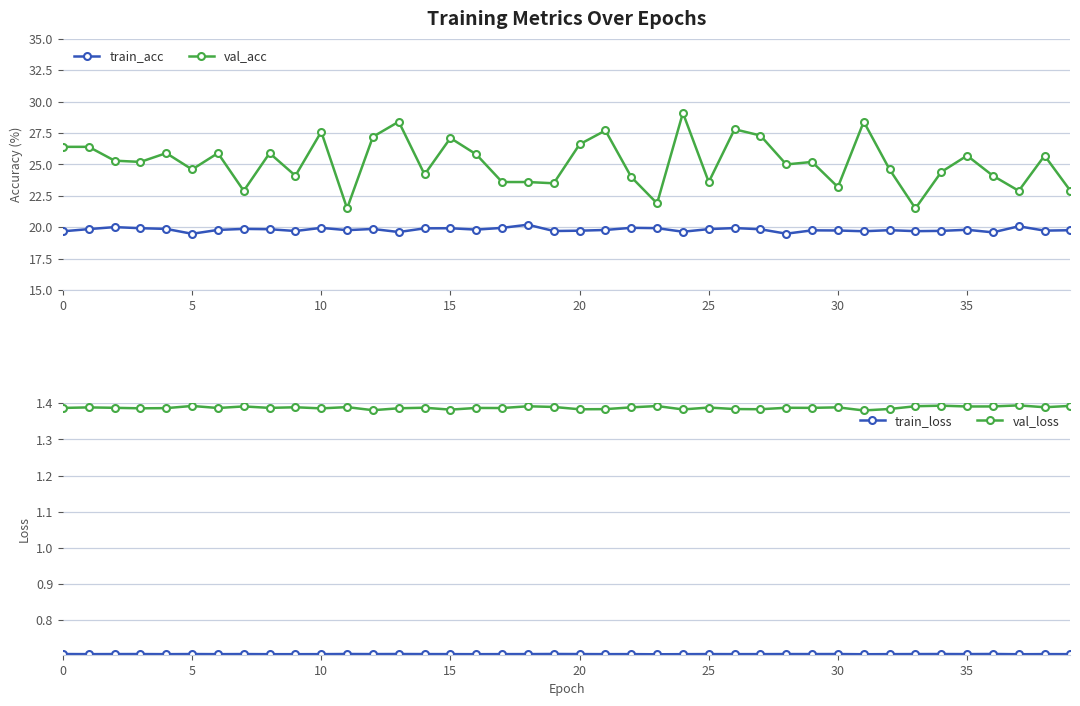

At how many categories does at least one series exceed 10?

40